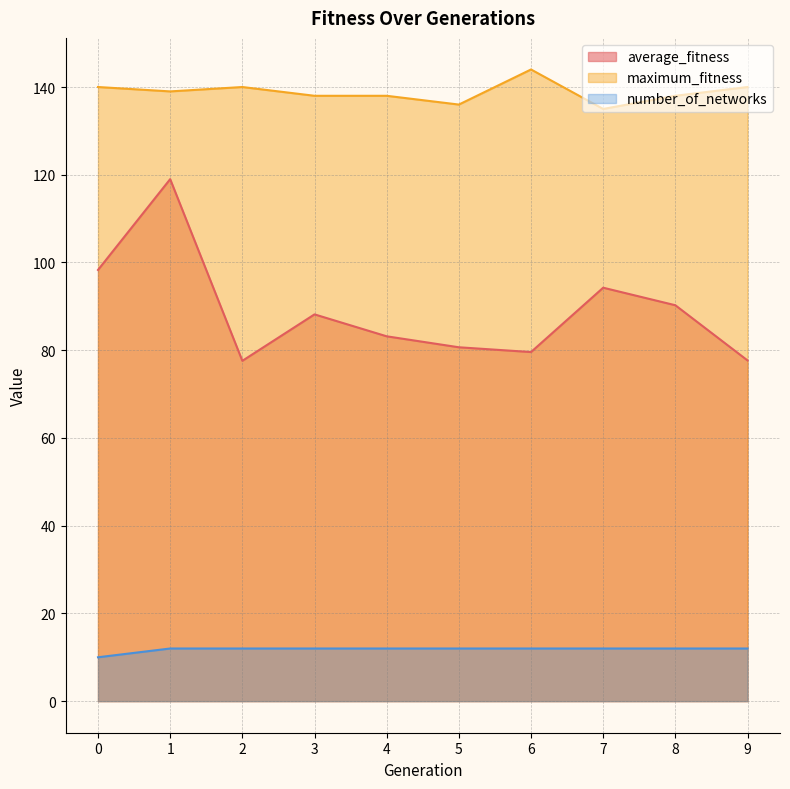

True or false: maximum_fitness and average_fitness intersect in this chart.

False